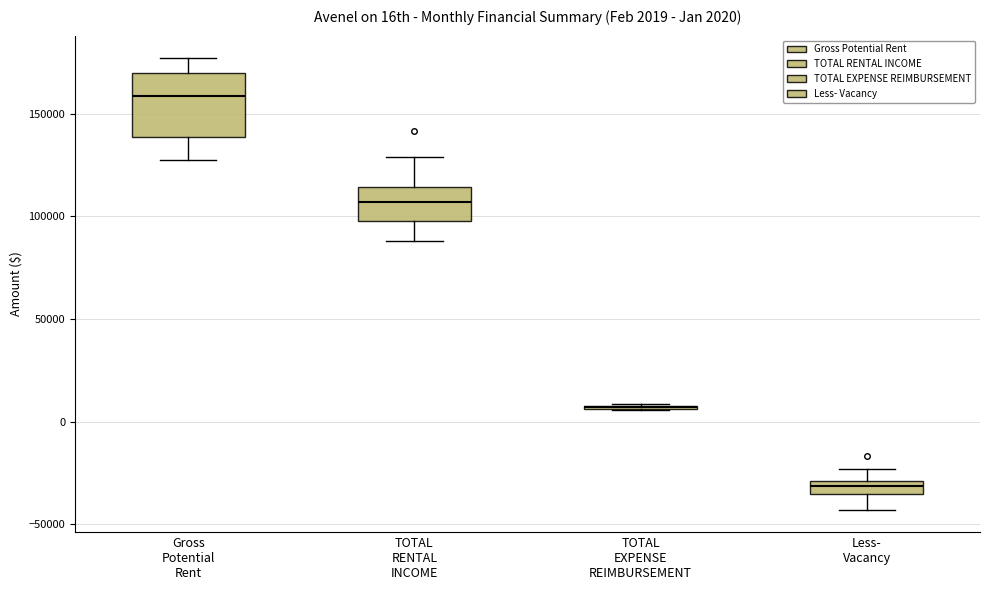

Which box is the tallest, from its lower edge to its upper edge?

Gross Potential Rent